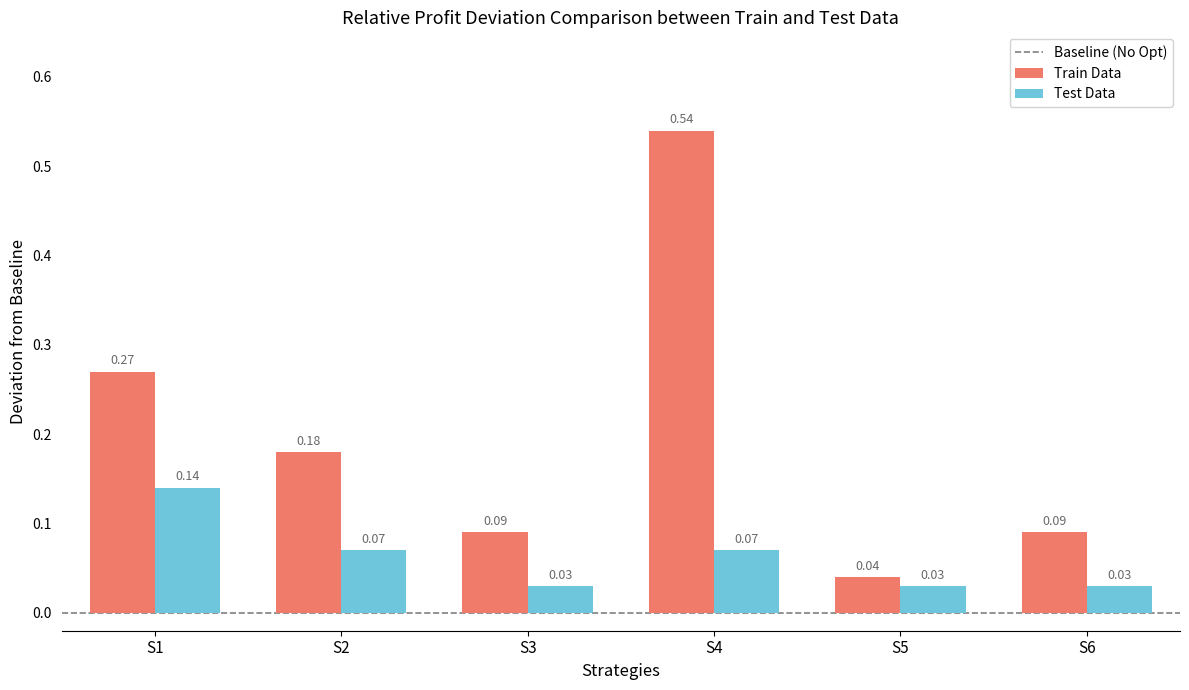

What is the sum of the Train Data values at S4 and S1?

0.8